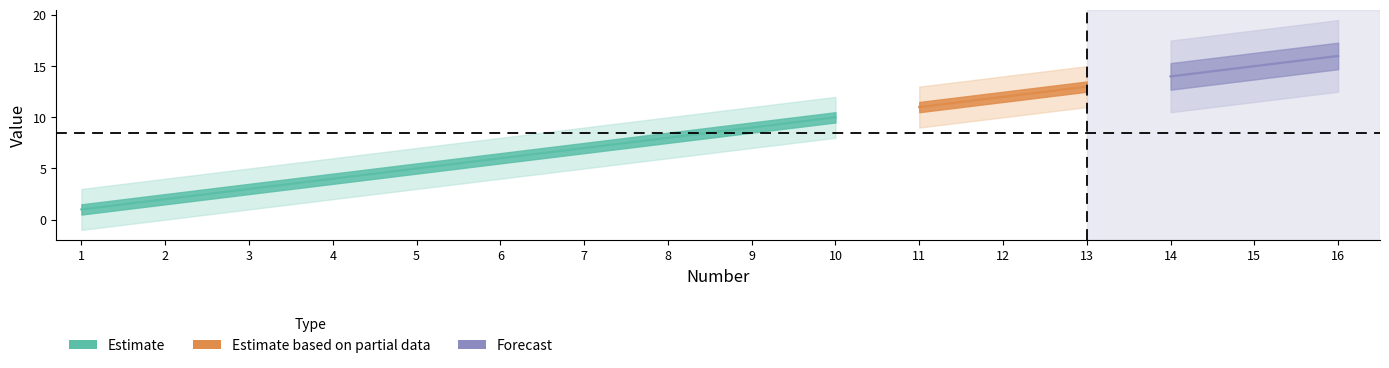

At how many categories does at least one series exceed 10?

6